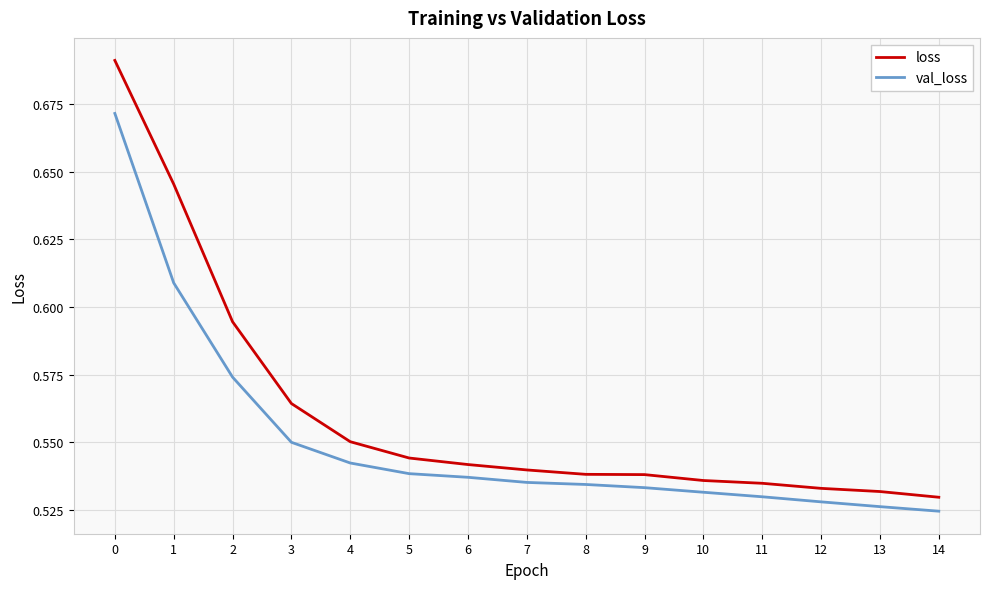

True or false: loss and val_loss cross at least once.

False